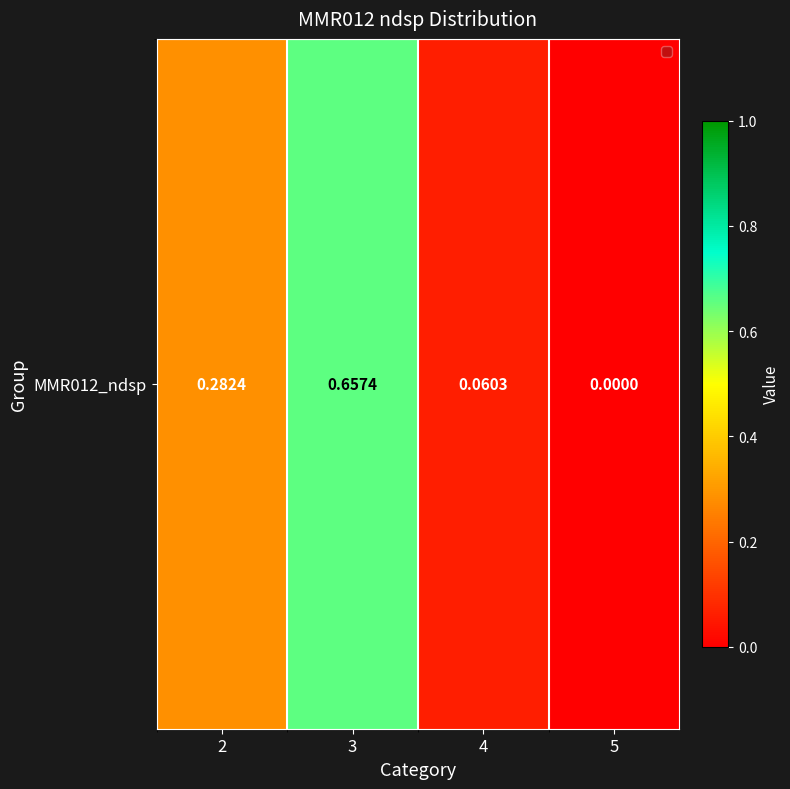

What is the difference between the maximum and minimum values?

0.7